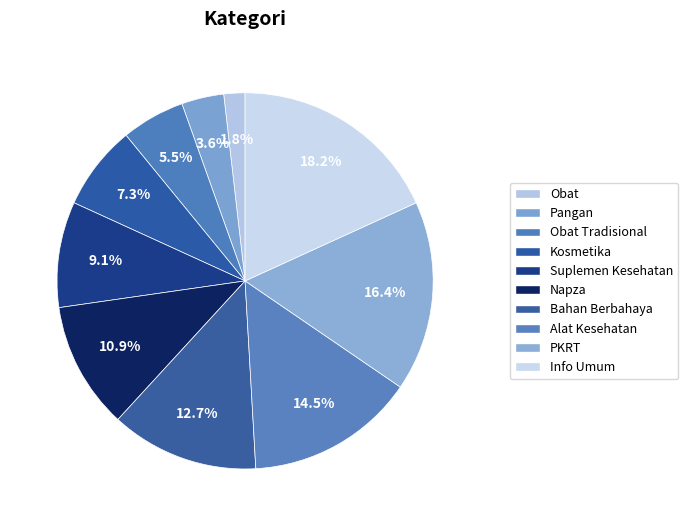

To the nearest percent, what is the average slice percentage?

10%